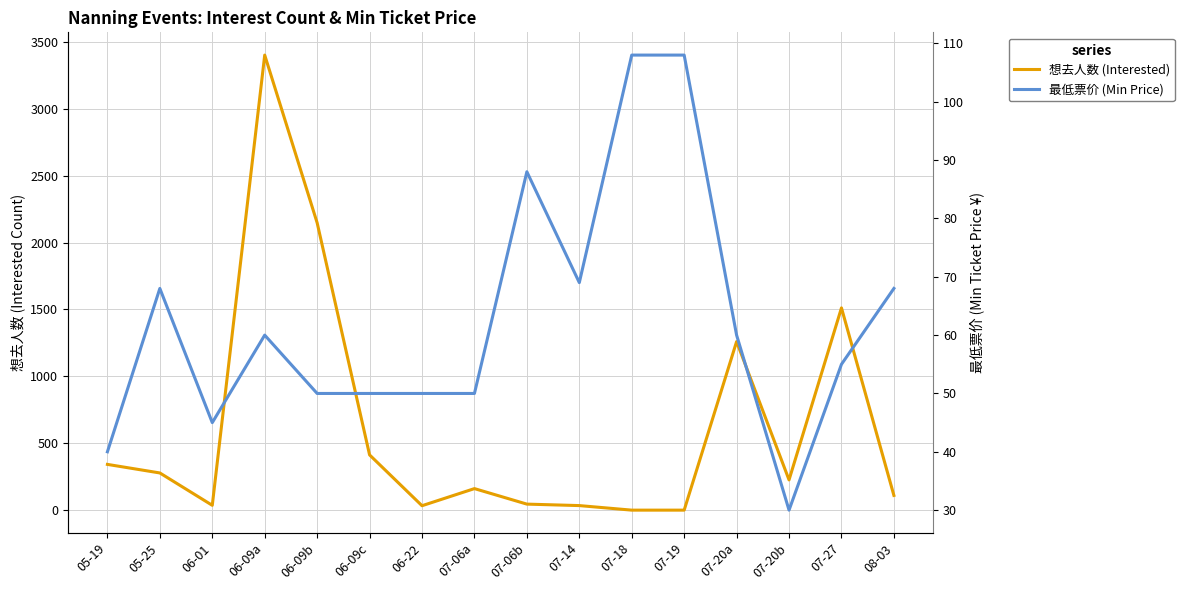

Does the chart have visible grid lines?

Yes